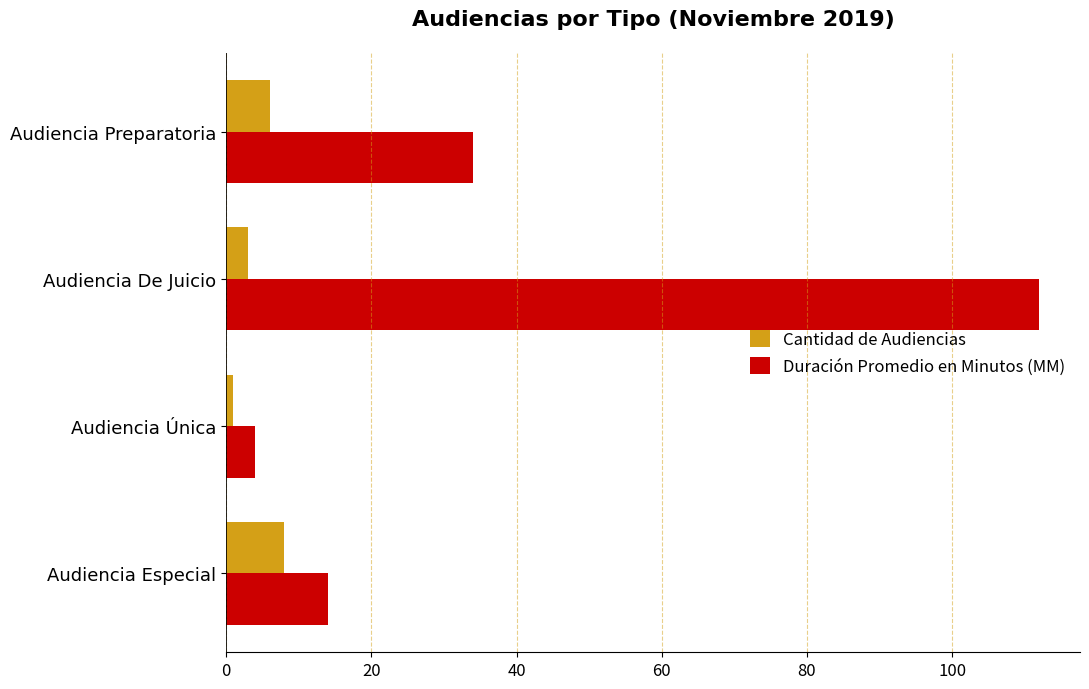

What is the maximum value shown in the chart?

112